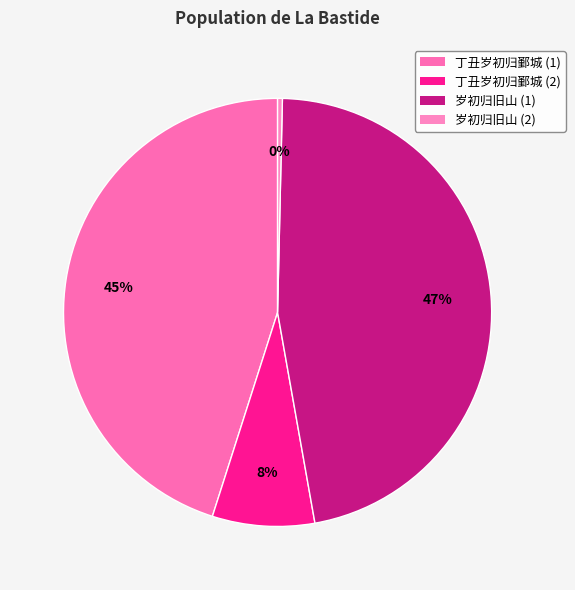

Count the number of slices in the pie.

4